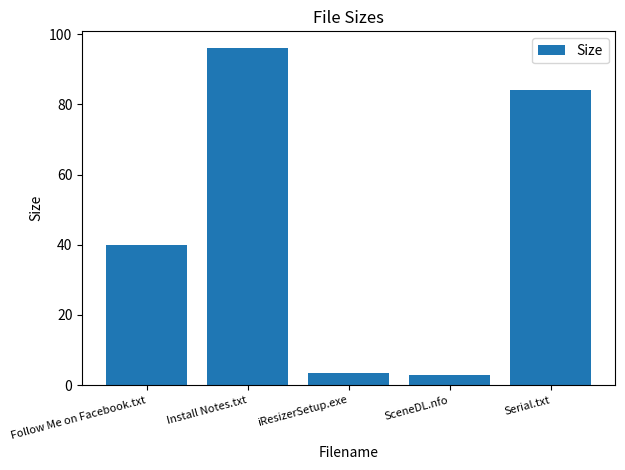

How many data points are less than 40?

2